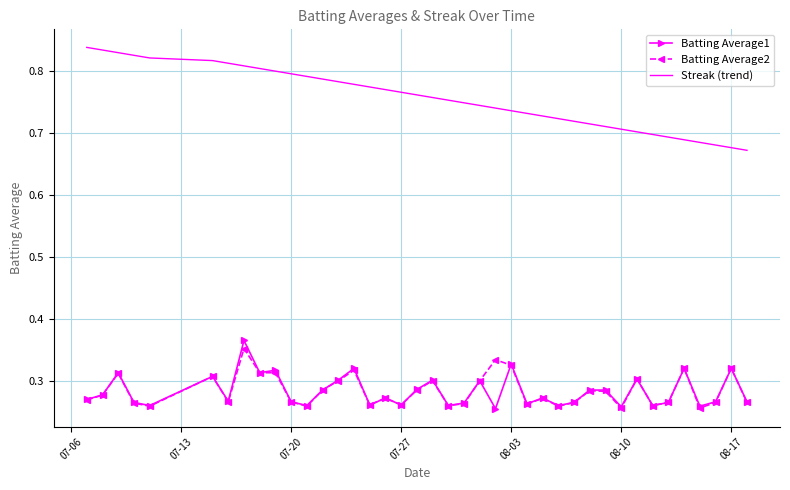

Count the number of data series in this chart.

3